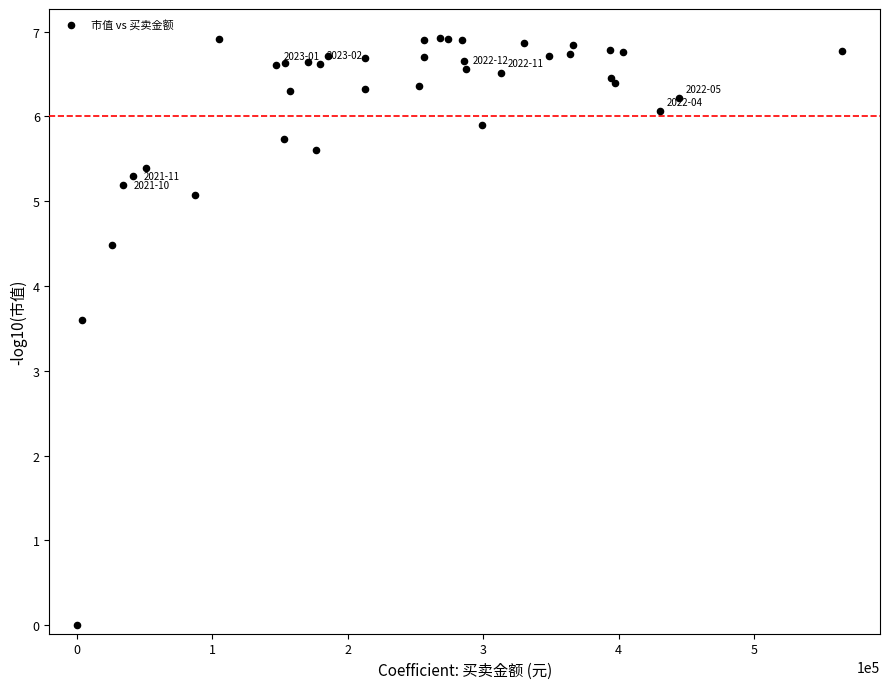

What Y value in the scatter plot is closest to 3?

3.6